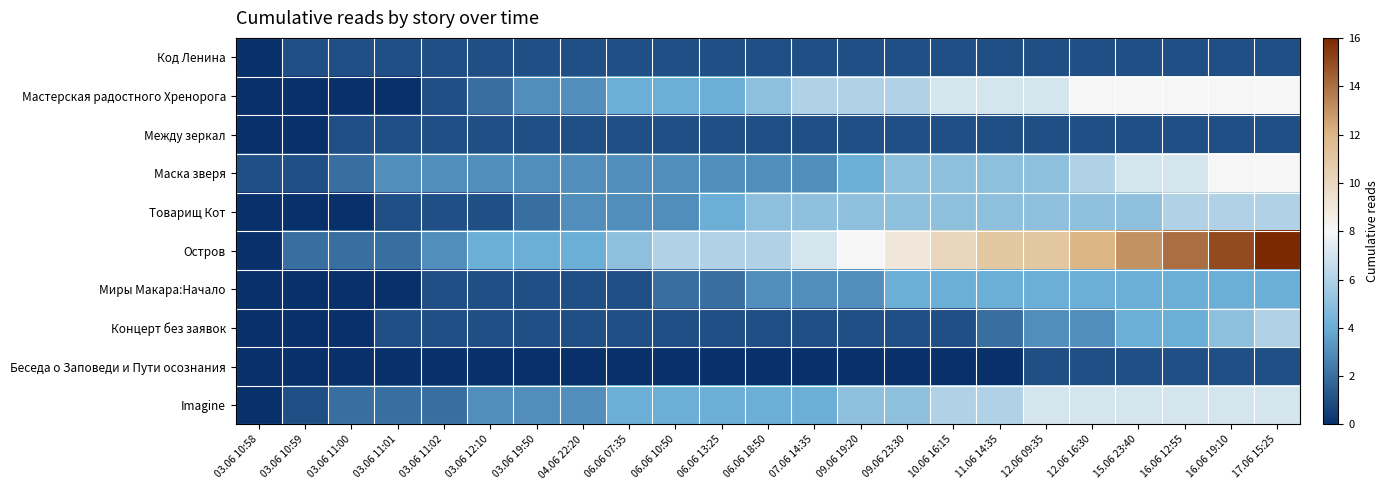

How many data points does each series have?

23